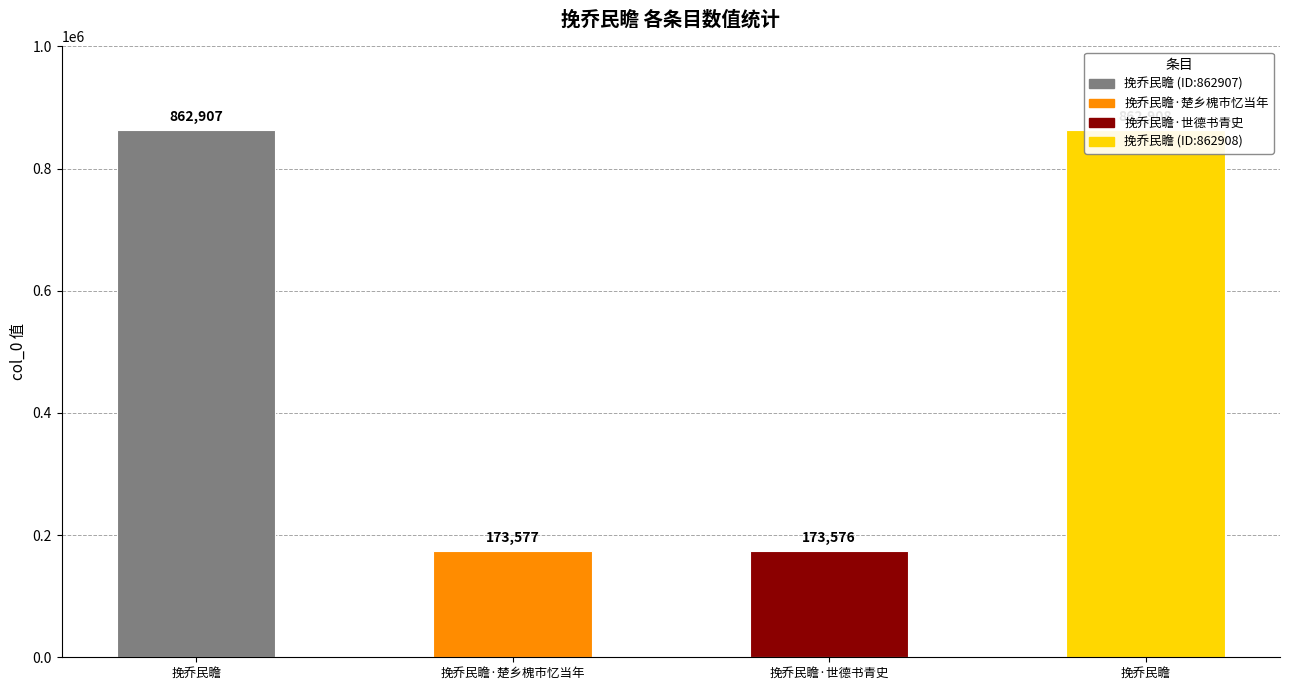

How many bars are there in total?

4